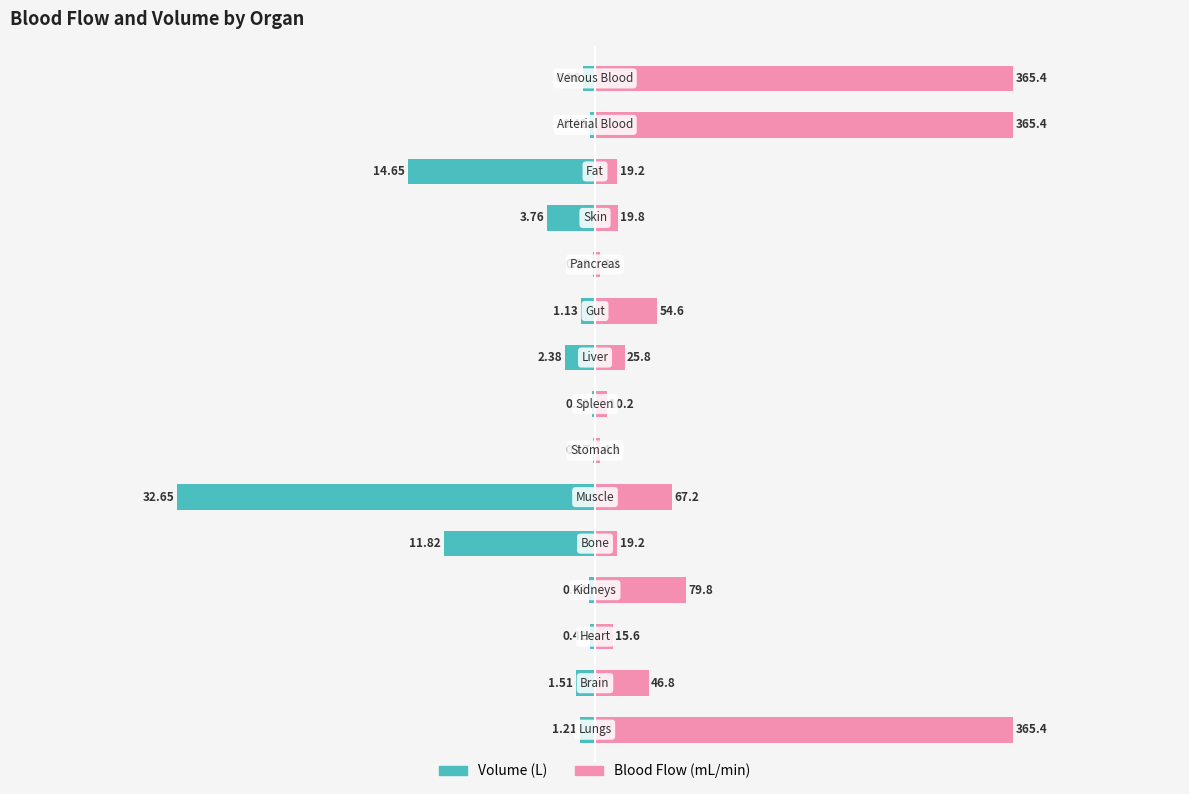

Is the value of Volume (L) at 0 greater than the value of Blood Flow (mL/min) at 4?

No